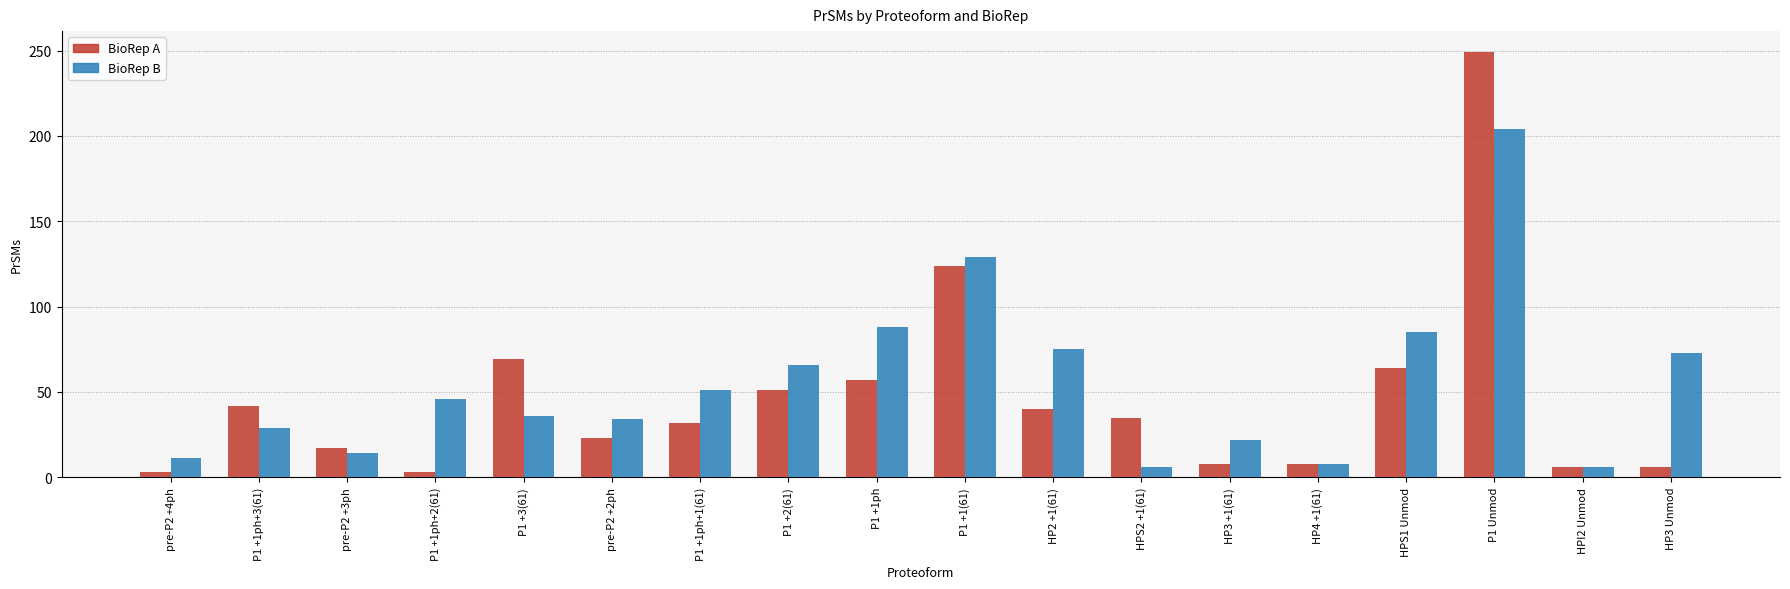

What is the difference between the maximum and second lowest values in the BioRep B series?

198